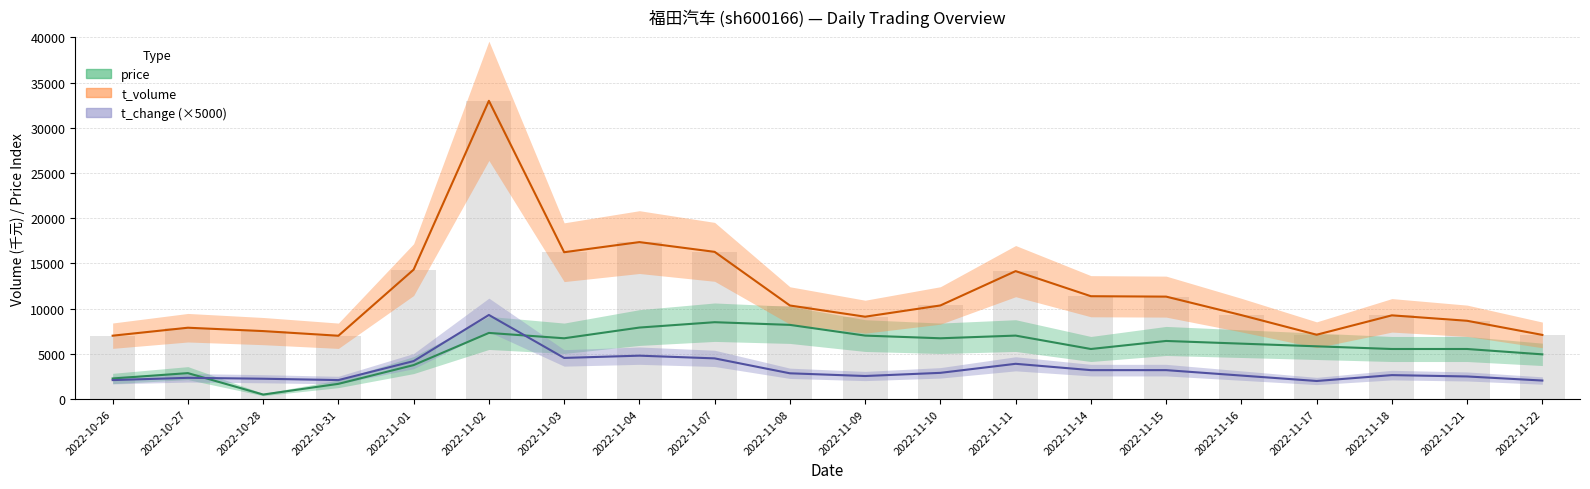

Does the chart contain any negative values?

No